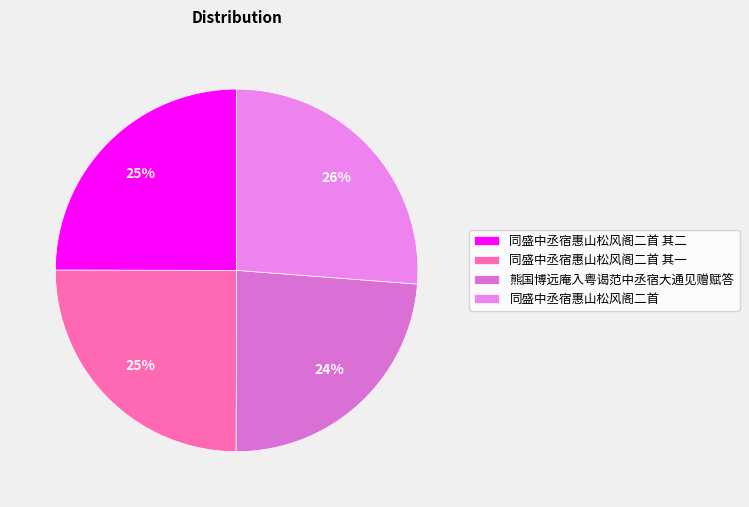

What is the smallest slice in the pie chart?

熊国博远庵入粤谒范中丞宿大通见赠赋答